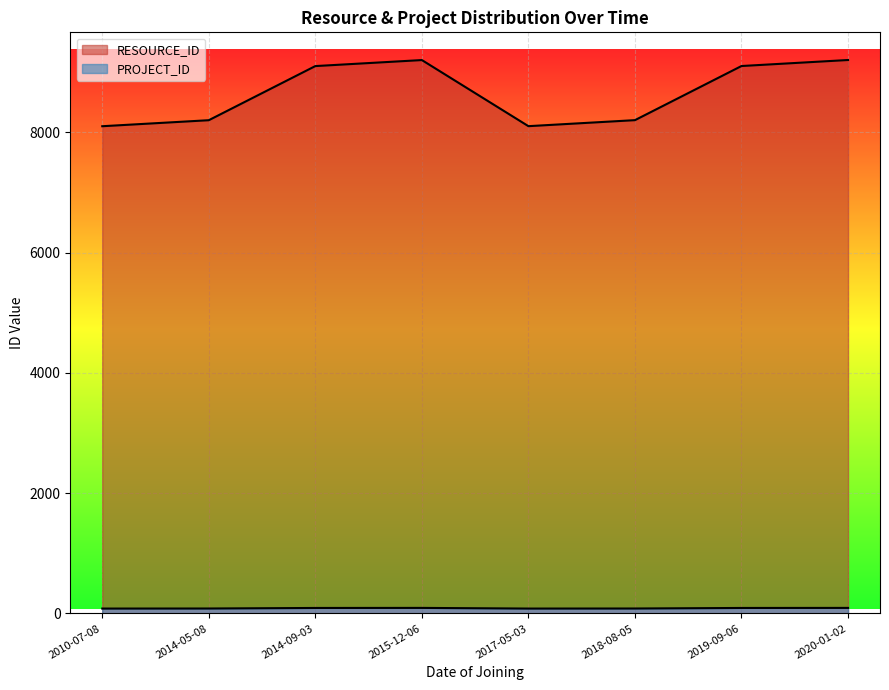

Which series changed the most between 2017-05-03 and 2018-08-05?

RESOURCE_ID